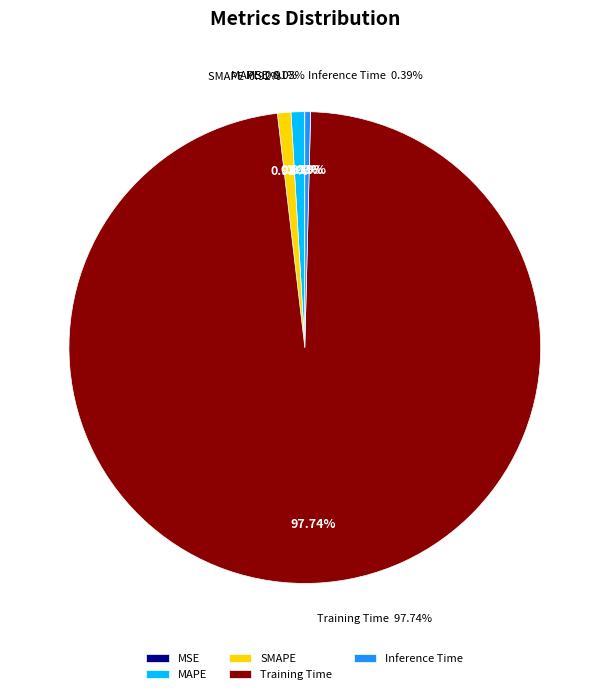

Is it true that Training Time is 89% of the pie?

False